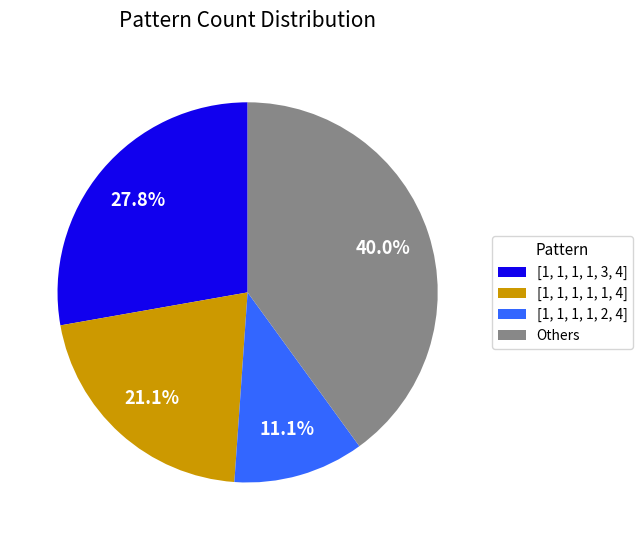

Rank the categories by value from highest to lowest.

Others, [1, 1, 1, 1, 3, 4], [1, 1, 1, 1, 1, 4], [1, 1, 1, 1, 2, 4]